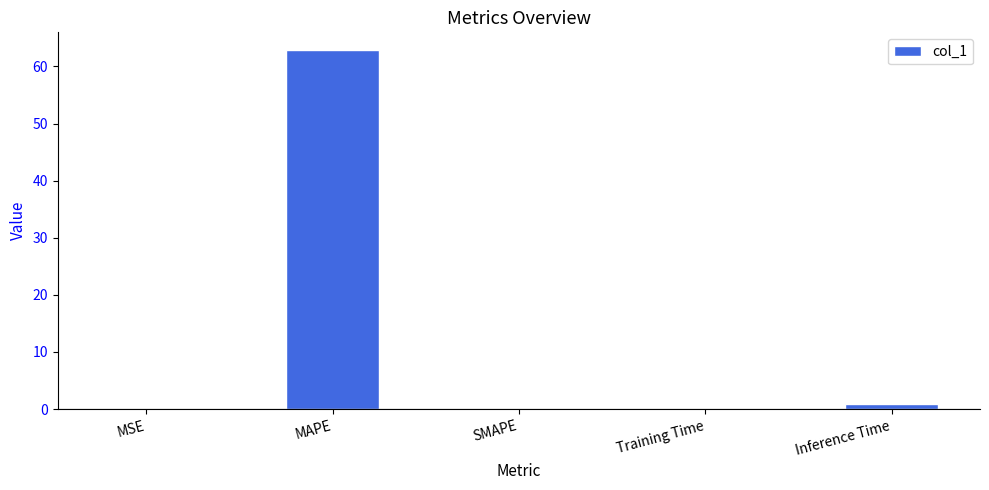

Between Training Time and MAPE, which is larger?

MAPE